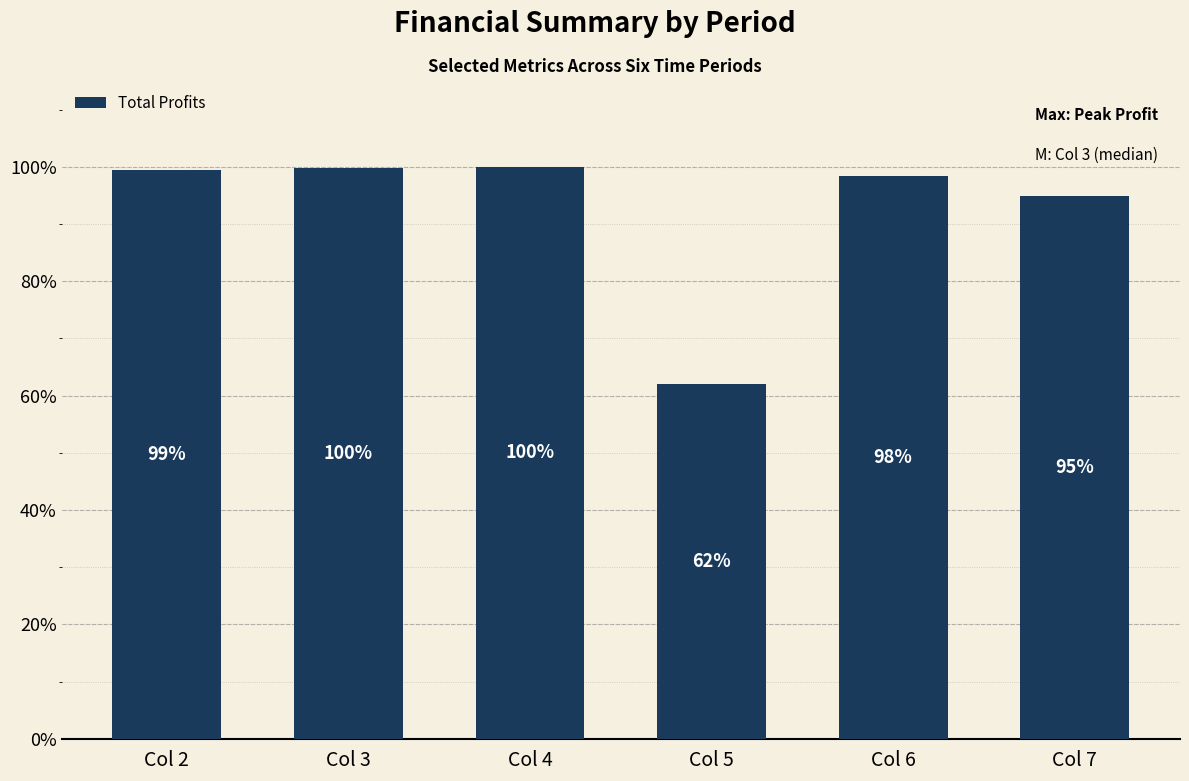

Are the bars grouped side by side (vs. stacked)?

No